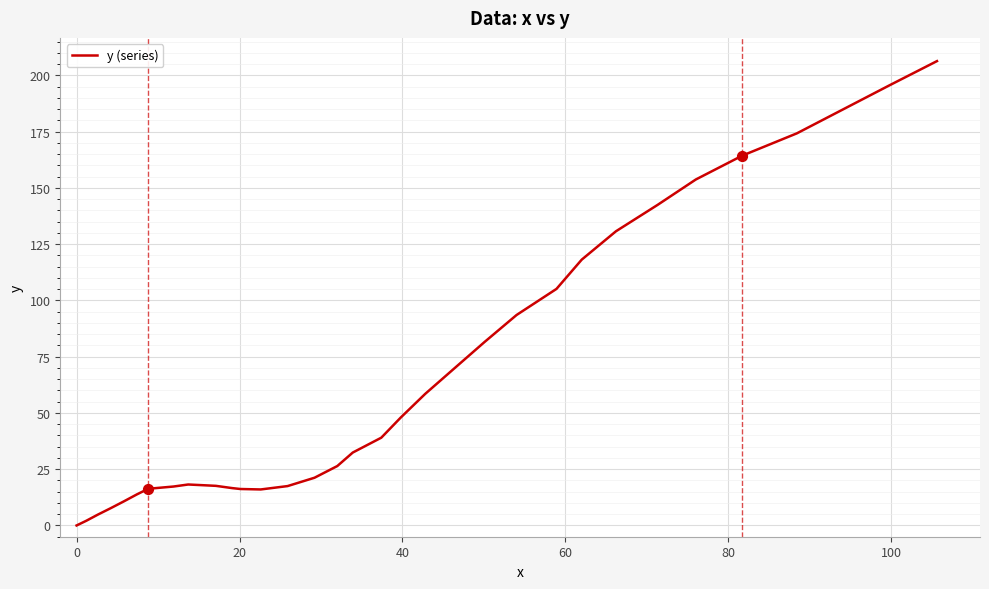

What is the difference between the maximum and minimum values?

206.3